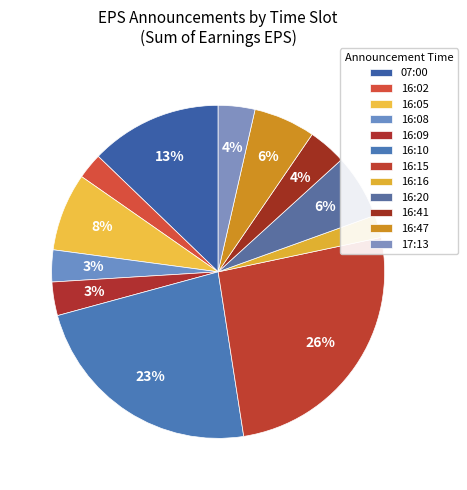

Count the number of slices in the pie.

12